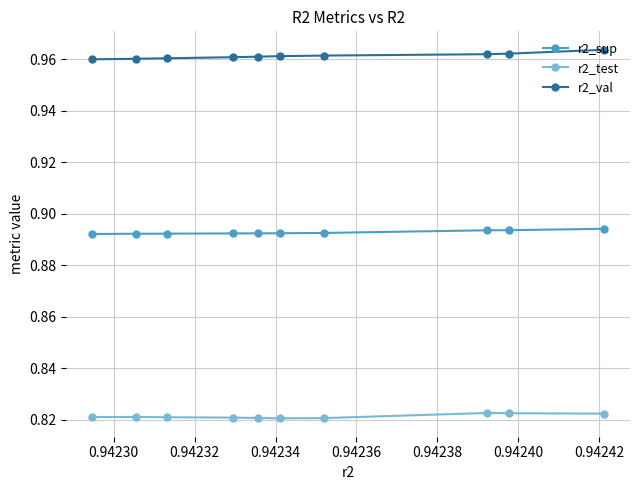

Which series has the largest total across all categories?

r2_val